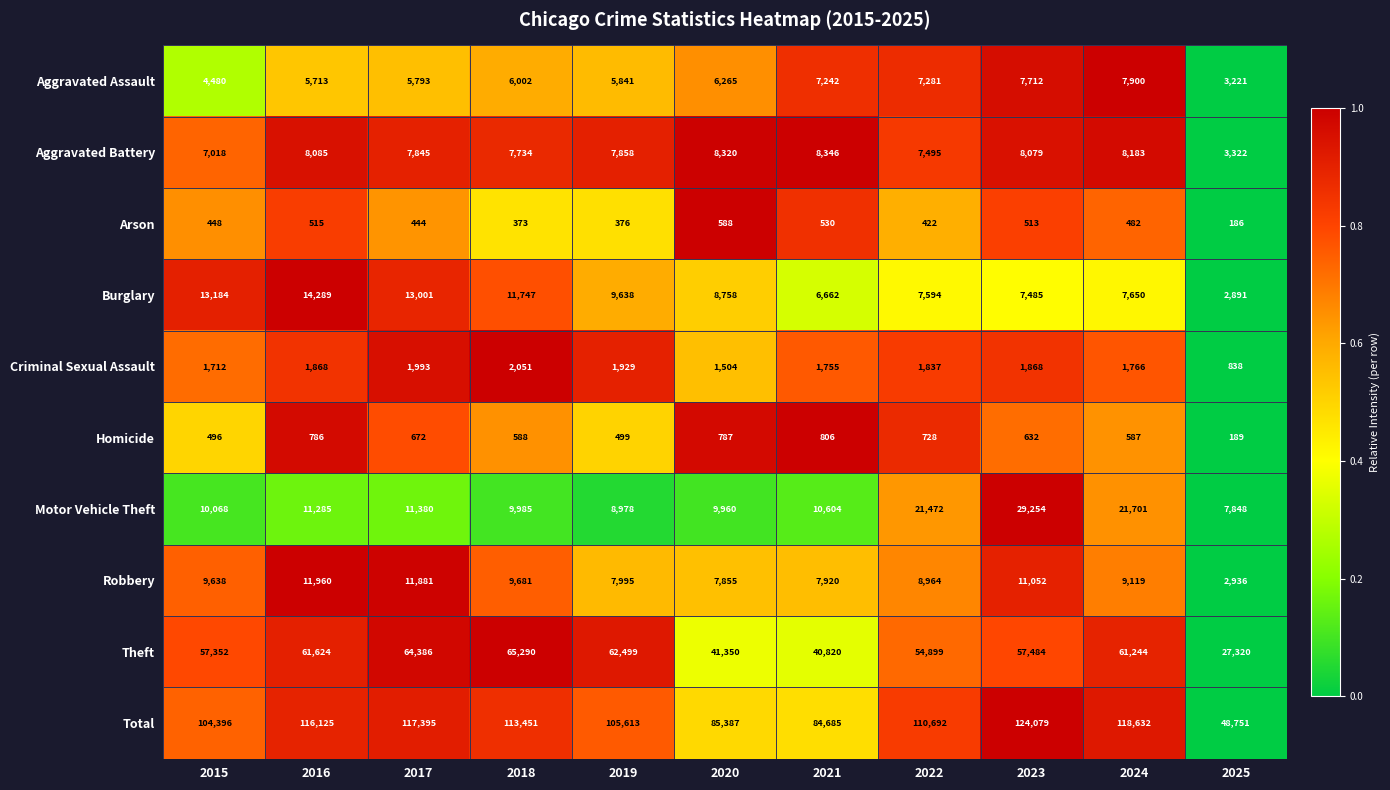

How many series are shown in this chart?

10